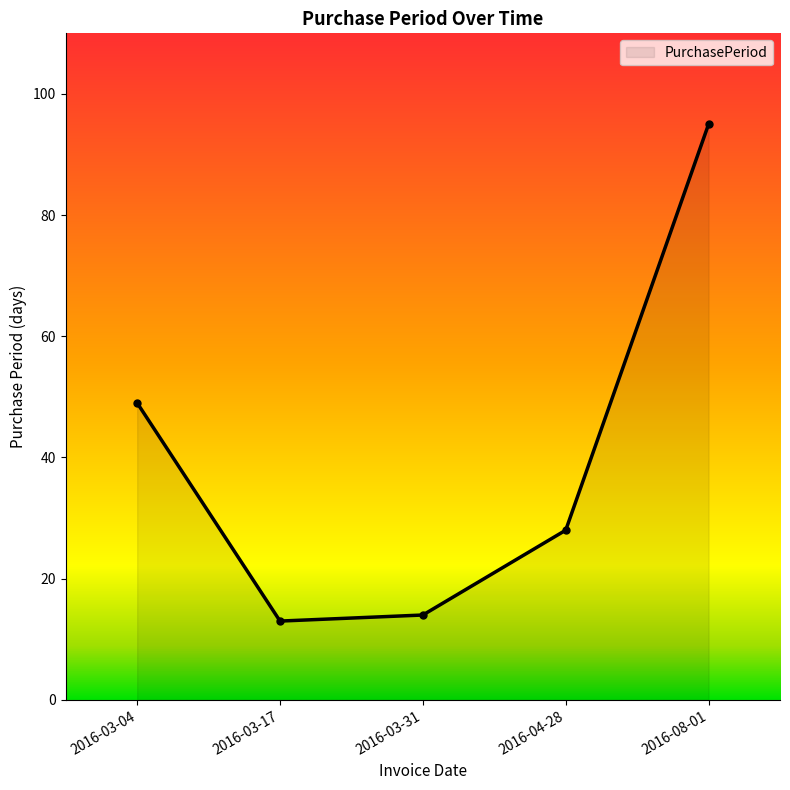

True or false: the data shows 156 at 2016-08-01.

False